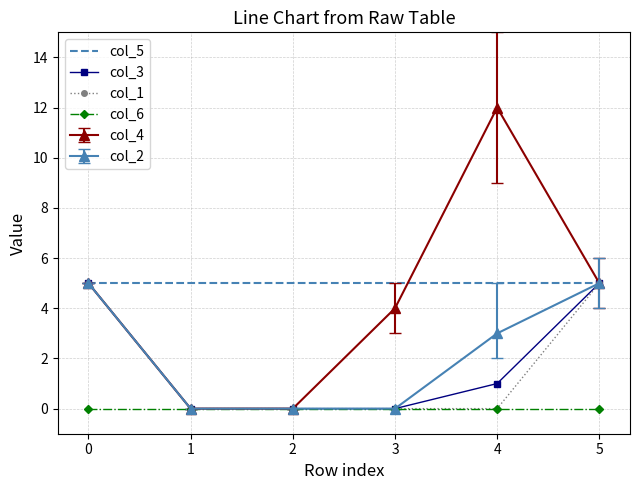

Which series changed the most between 2 and 3?

col_4